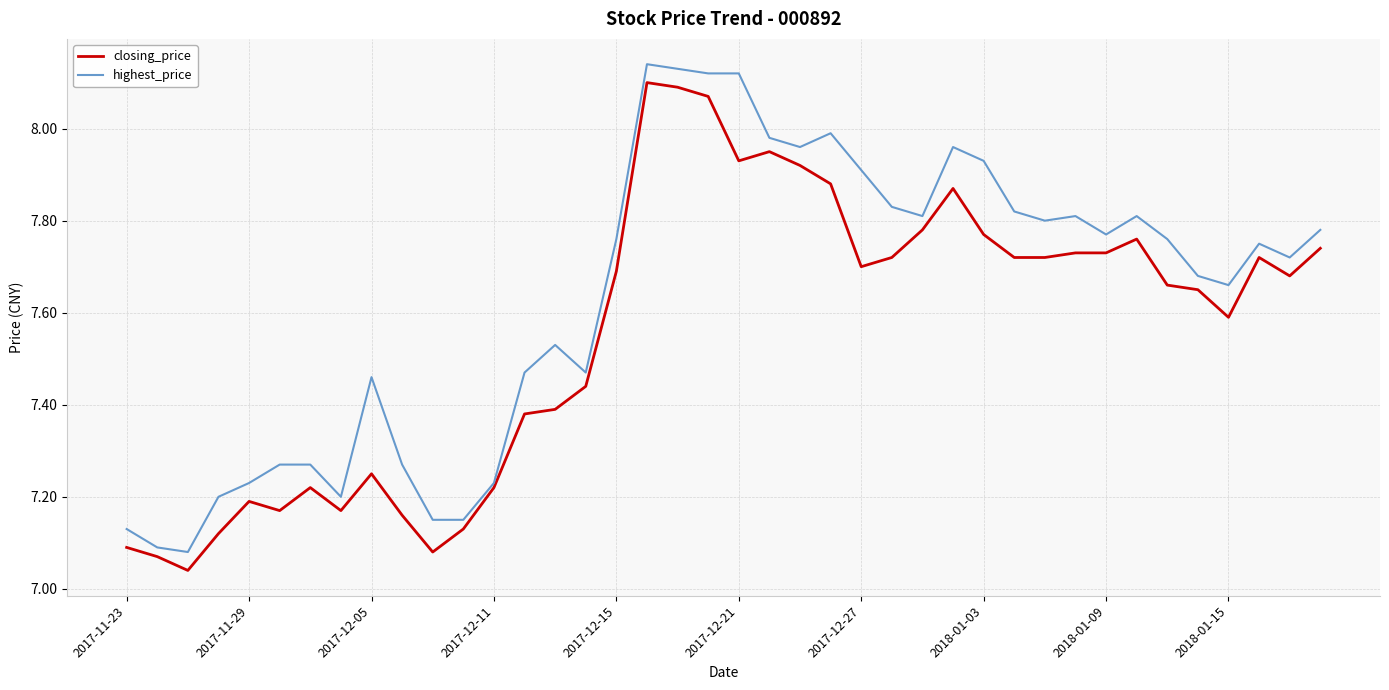

True or false: closing_price and highest_price cross at least once.

False